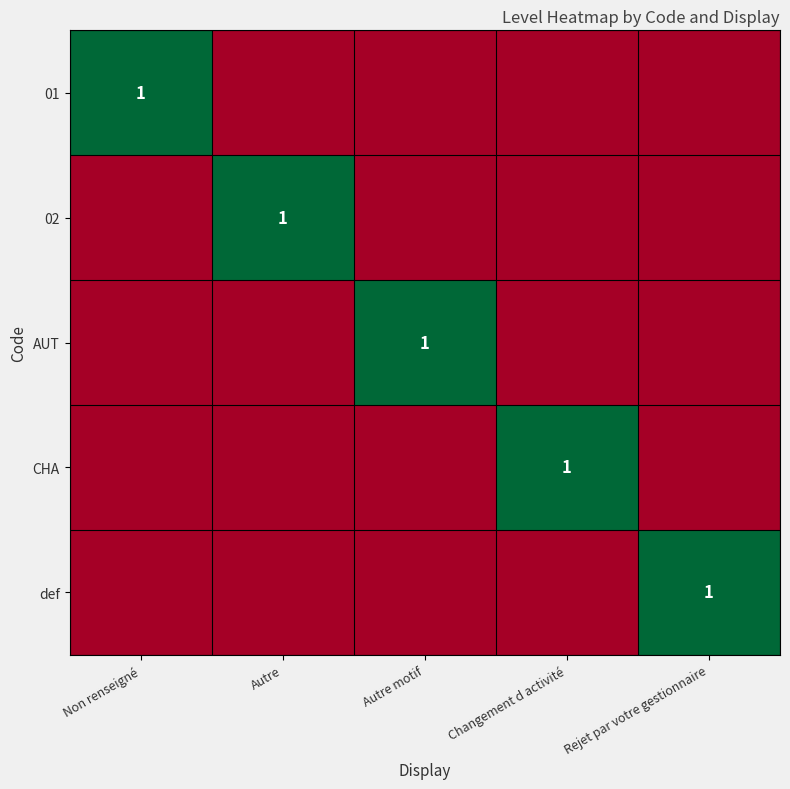

The 01 series shows 2 at Non renseigné. True or false?

False